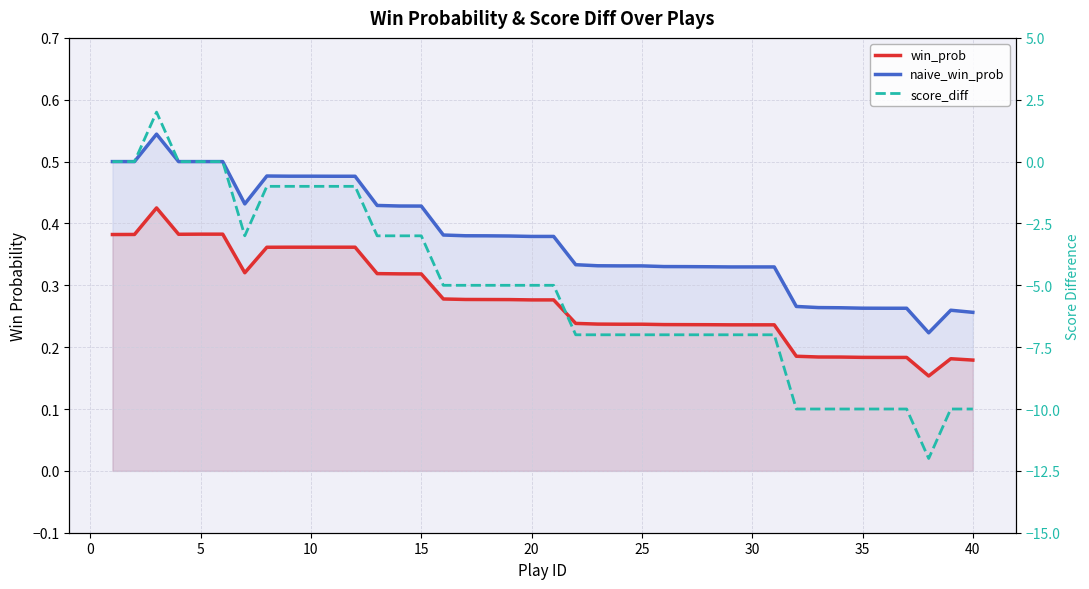

True or false: naive_win_prob and win_prob cross at least once.

False